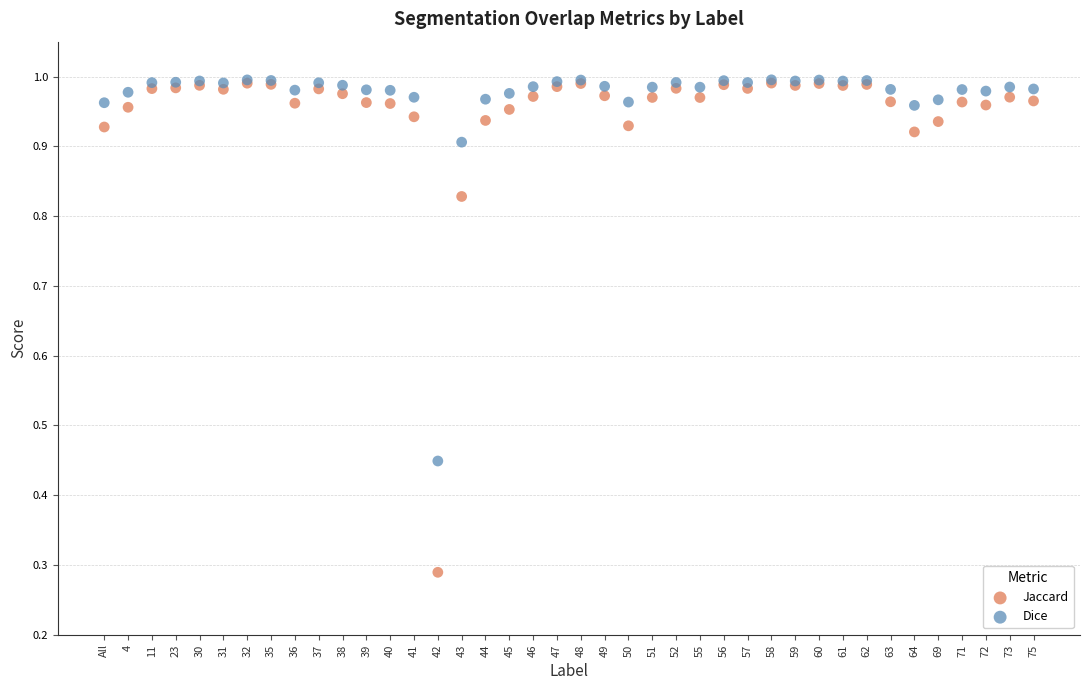

Which series has the largest Y range (max minus min)?

Jaccard